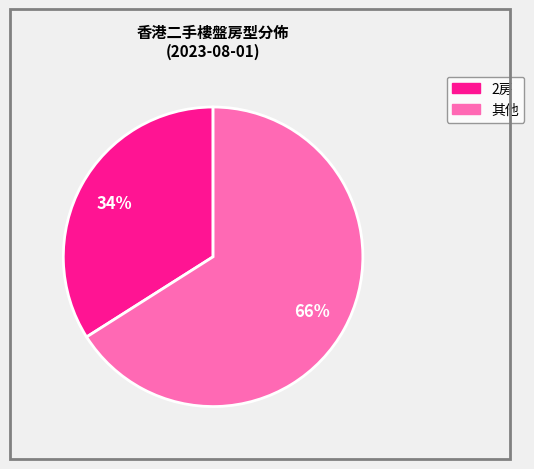

To the nearest percent, what is the average slice percentage?

50%